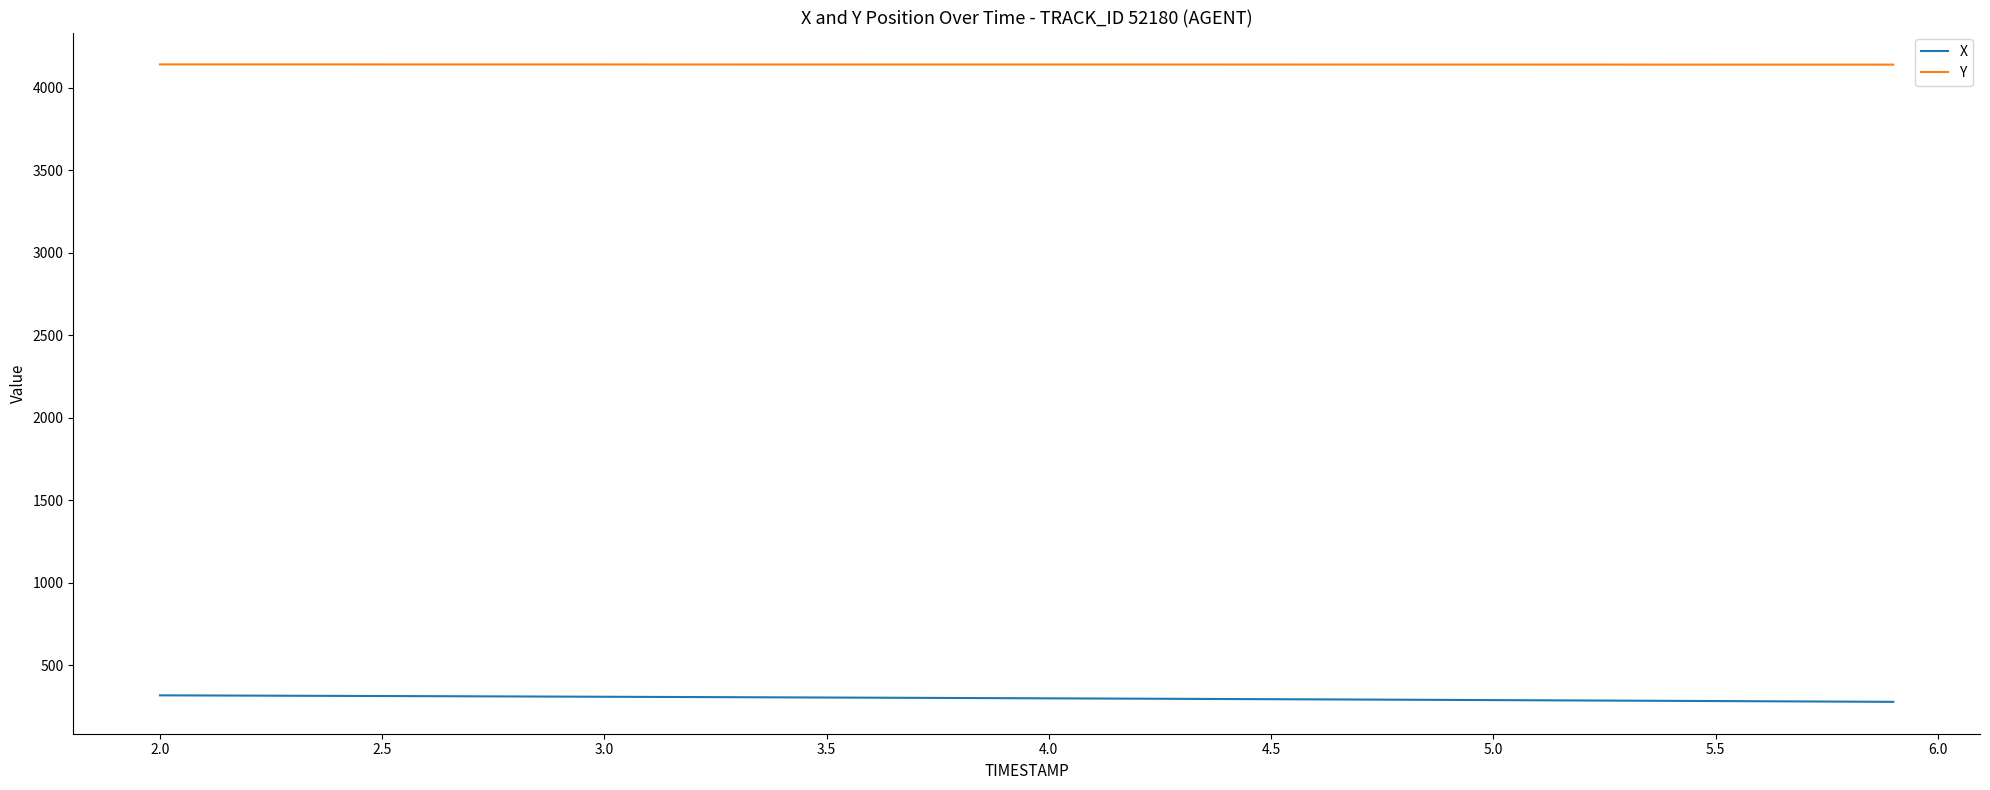

List the series in order of their peak value, lowest first.

X, Y